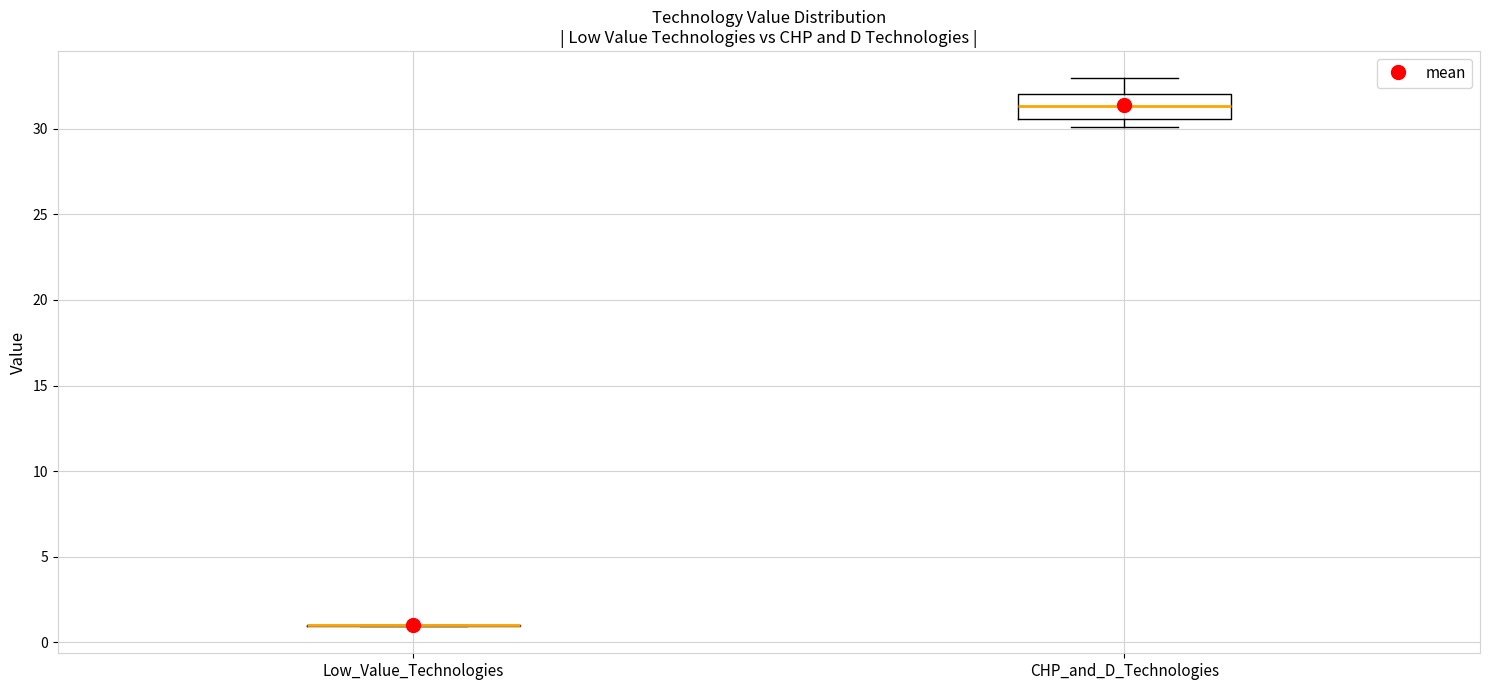

Reading left to right, transcribe this box plot: for each box, give where its median line is, the range the box spans, and where its two whiskers end, as read against the y-axis. The values are not printed on the chart, so give them approximately, as read against the axis.

Low_Value_Technologies: box collapsed to a line at 1.0, whiskers 1.0 to 1.0
CHP_and_D_Technologies: median 31.5, box 30.5 to 32.0, whiskers 30.0 to 33.0